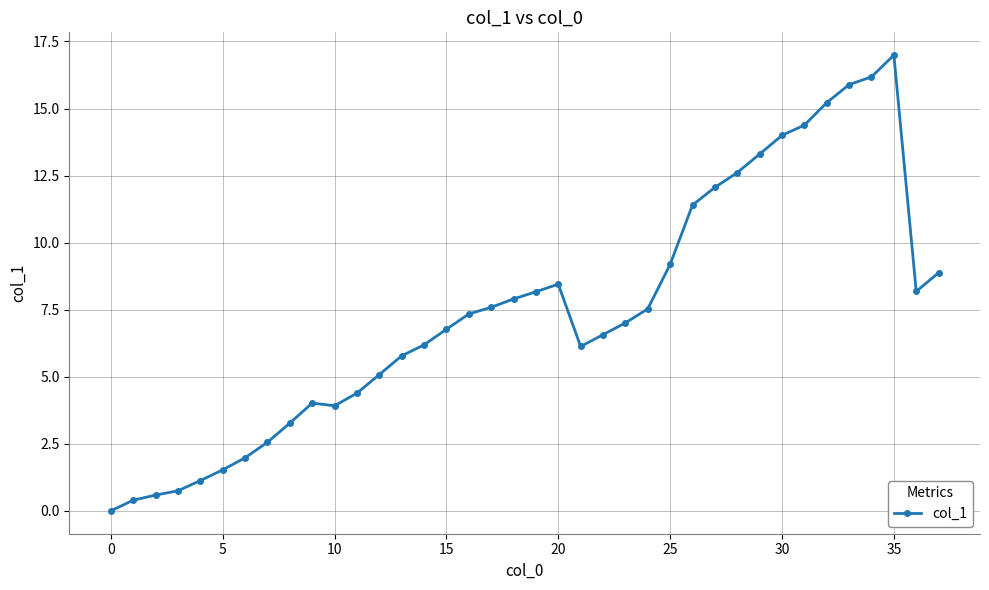

Does the chart have visible grid lines?

Yes